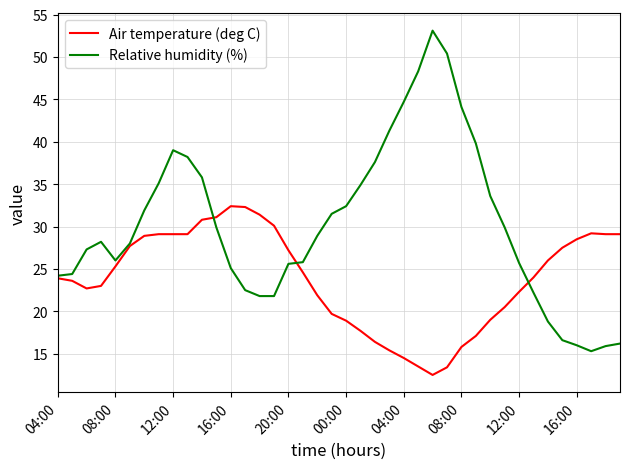

What is the maximum value shown in the chart?

53.1